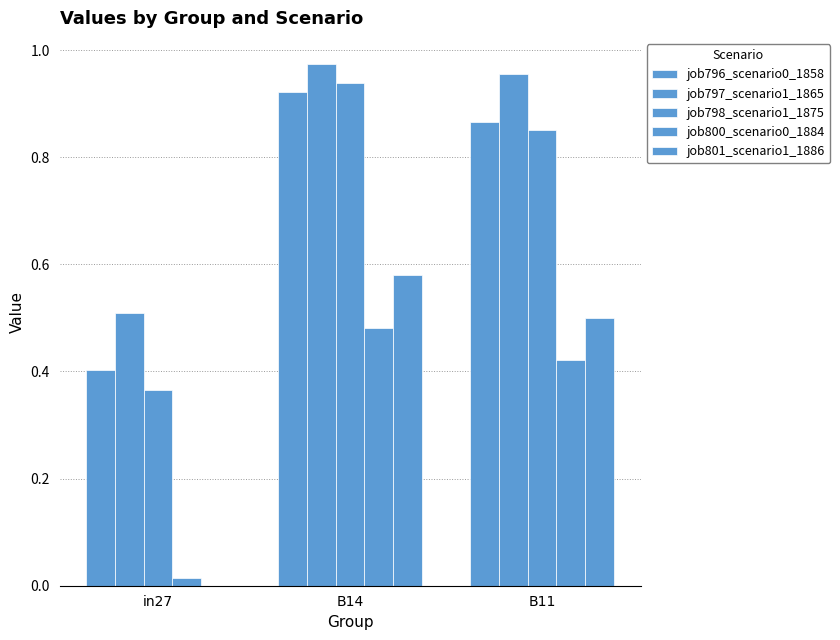

How many groups of bars are there?

3